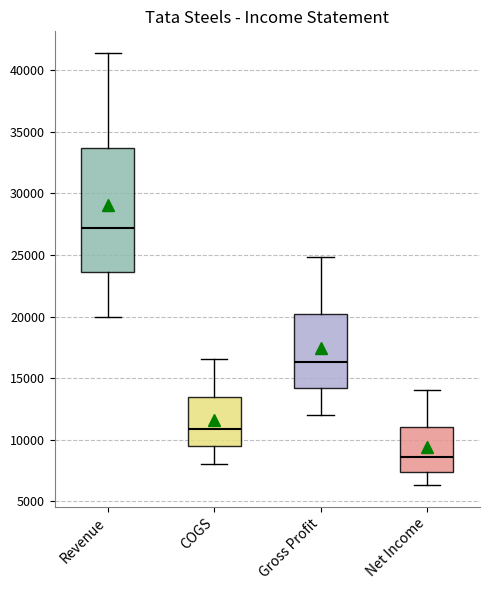

Reading left to right, read every box against the y-axis: the position of its median line, the range the box covers, and the ends of its whiskers. The values are not printed on the chart, so give them approximately, as read against the axis.

Revenue: median 27000, box 23500 to 33500, whiskers 20000 to 41500
COGS: median 11000, box 9500 to 13500, whiskers 8000 to 16500
Gross Profit: median 16500, box 14000 to 20000, whiskers 12000 to 25000
Net Income: median 8500, box 7500 to 11000, whiskers 6500 to 14000